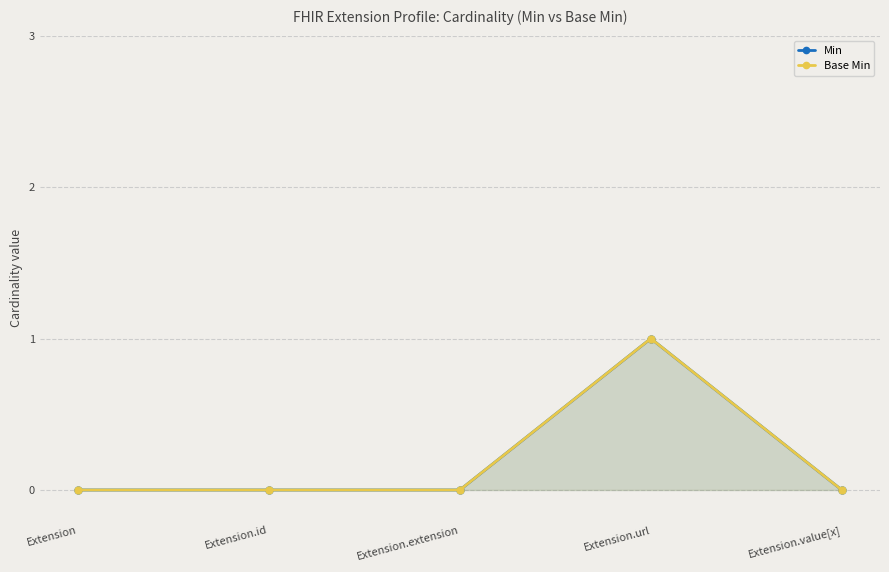

Is the value of Min at Extension.extension greater than the value of Base Min at Extension.url?

No